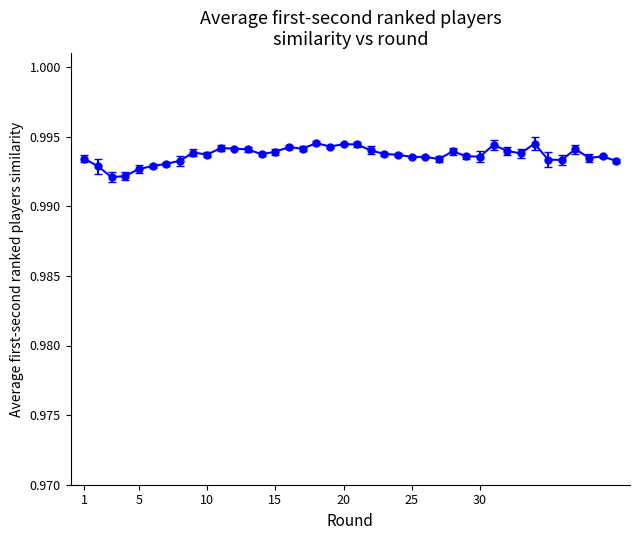

True or false: there are more than 1 points higher than both neighbors.

True